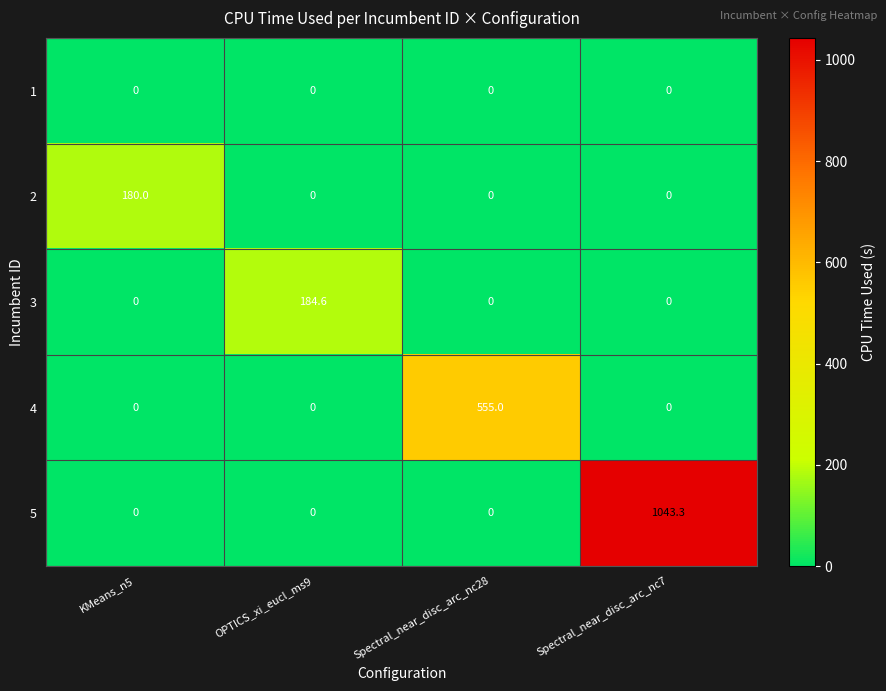

Rank the series by their maximum value, from lowest to highest.

1, 2, 3, 4, 5